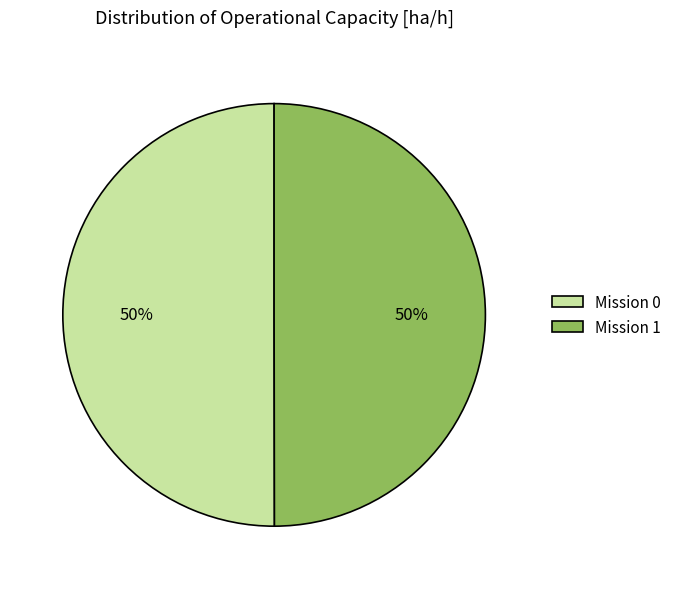

To the nearest percent, what is the combined percentage of Mission 1 and Mission 0?

100%